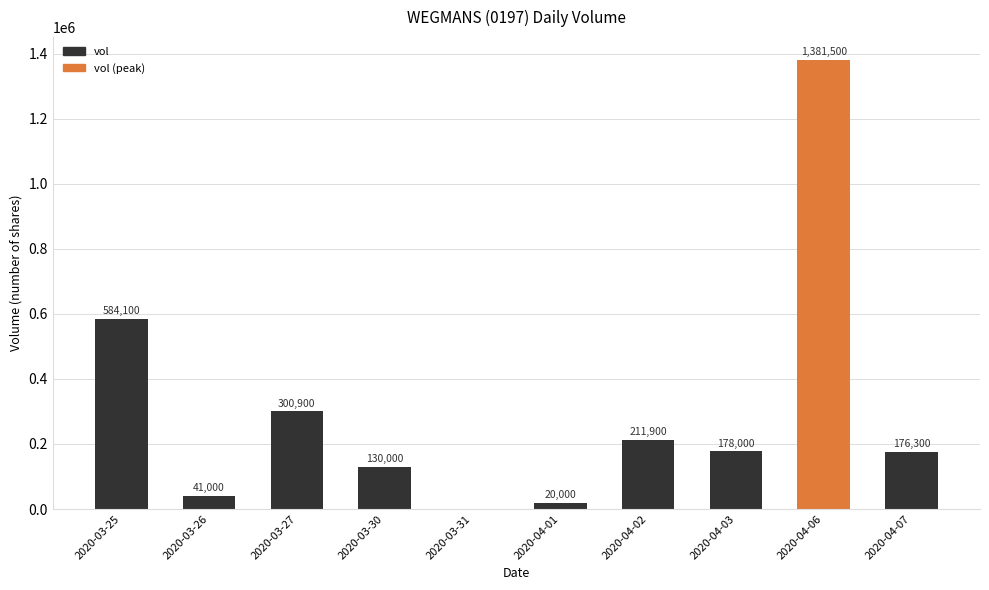

Reading right to left, extract all data points from this chart.

176300	1381500	178000	211900	20000	0	130000	300900	41000	584100